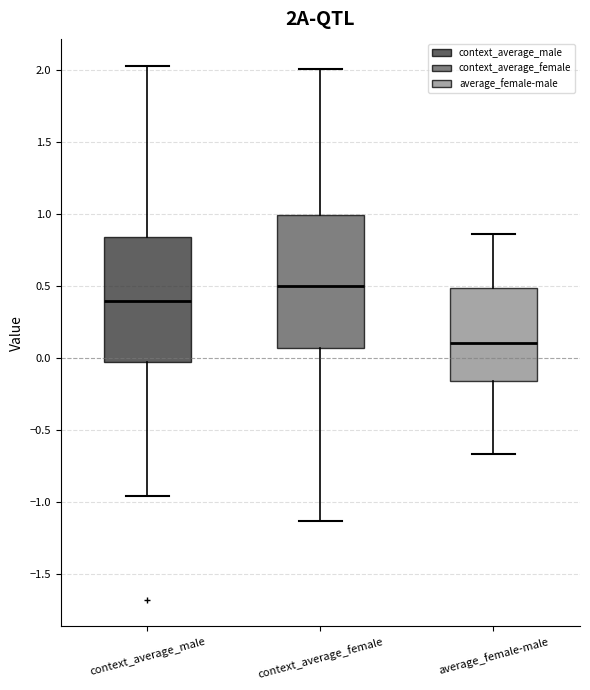

Which box is the tallest, from its lower edge to its upper edge?

context_average_female